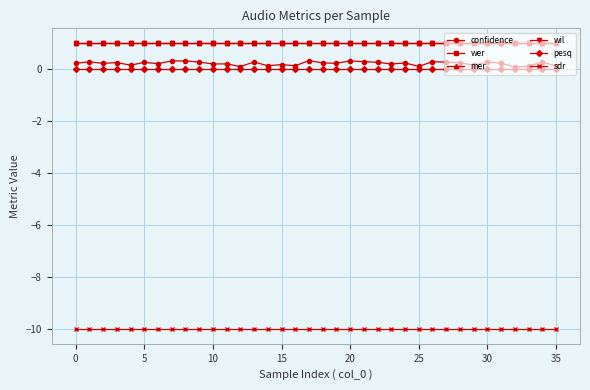

Does the chart display data point markers on the line(s)?

Yes